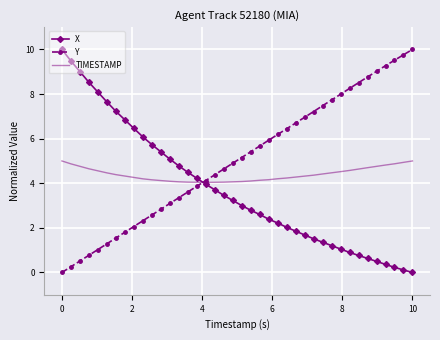

Rank the series by their average value, from lowest to highest.

X, TIMESTAMP, Y